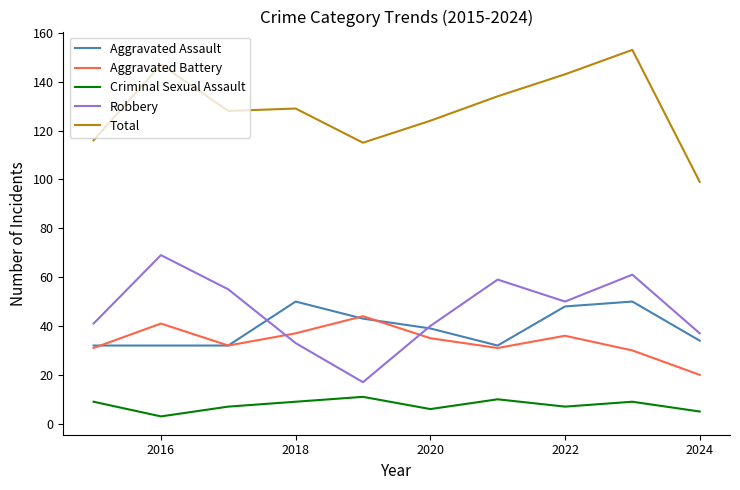

True or false: Total and Aggravated Battery intersect in this chart.

False